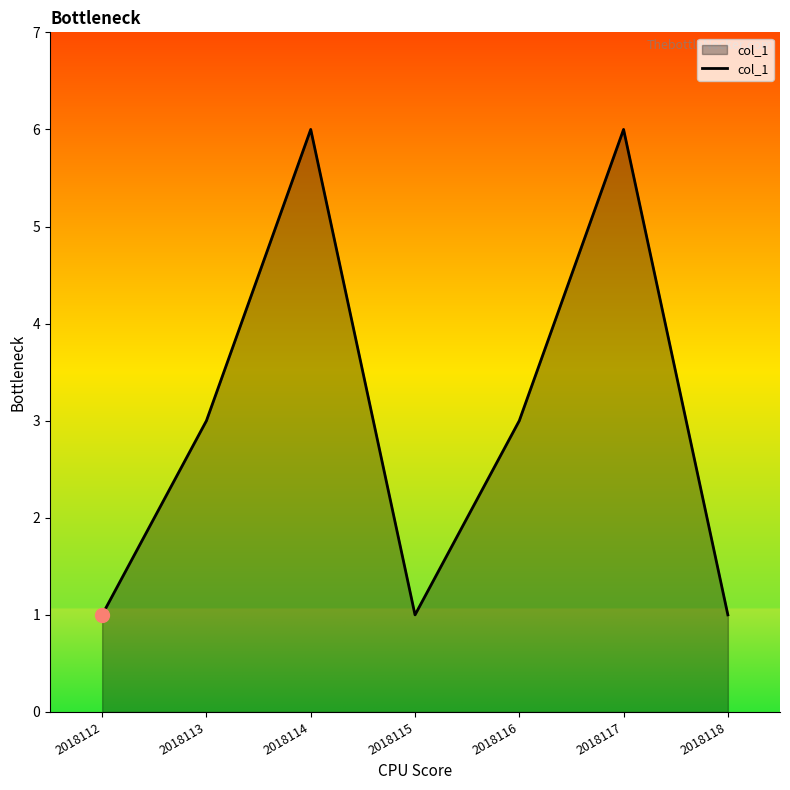

What is the change in value from 2018114 to 2018116?

-3